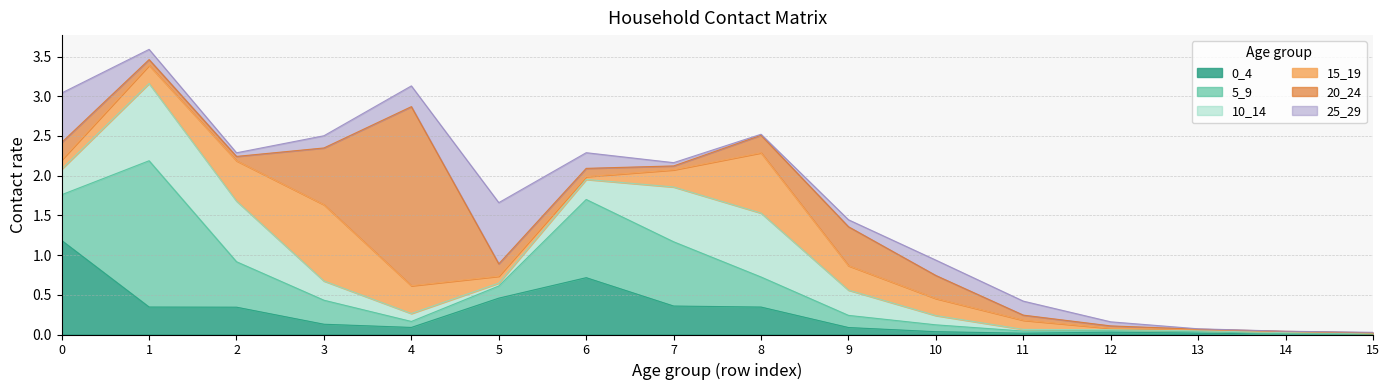

Reading left to right, extract all data points from this chart.

0_4: 1.2	0.3	0.3	0.1	0.1	0.5	0.7	0.4	0.3	0.1	0.0	0.0	0.0	0.0	0.0	0.0
5_9: 0.6	1.8	0.6	0.3	0.1	0.2	1.0	0.8	0.4	0.2	0.1	0.0	0.0	0.0	0.0	0.0
10_14: 0.3	1.0	0.8	0.2	0.1	0.0	0.3	0.7	0.8	0.3	0.1	0.0	0.0	0.0	0.0	0.0
15_19: 0.1	0.2	0.5	1.0	0.4	0.1	0.0	0.2	0.8	0.3	0.2	0.1	0.0	0.0	0.0	0.0
20_24: 0.2	0.1	0.1	0.7	2.3	0.2	0.1	0.0	0.2	0.5	0.3	0.1	0.0	0.0	0.0	0.0
25_29: 0.6	0.1	0.0	0.2	0.3	0.8	0.2	0.0	0.0	0.1	0.2	0.2	0.1	0.0	0.0	0.0